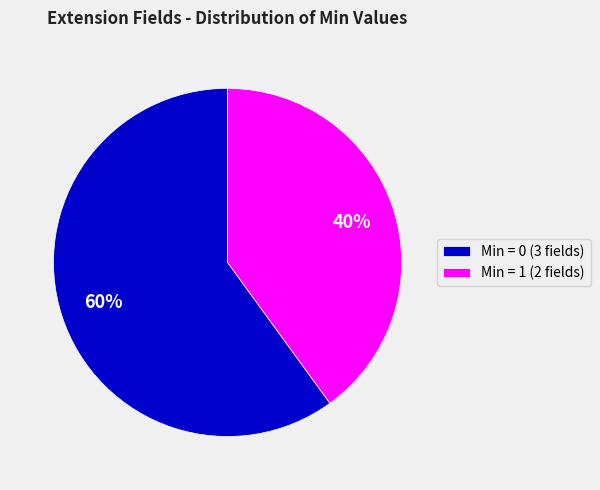

Is the sum of Min = 1 (2 fields) and Min = 0 (3 fields) greater than half?

Yes